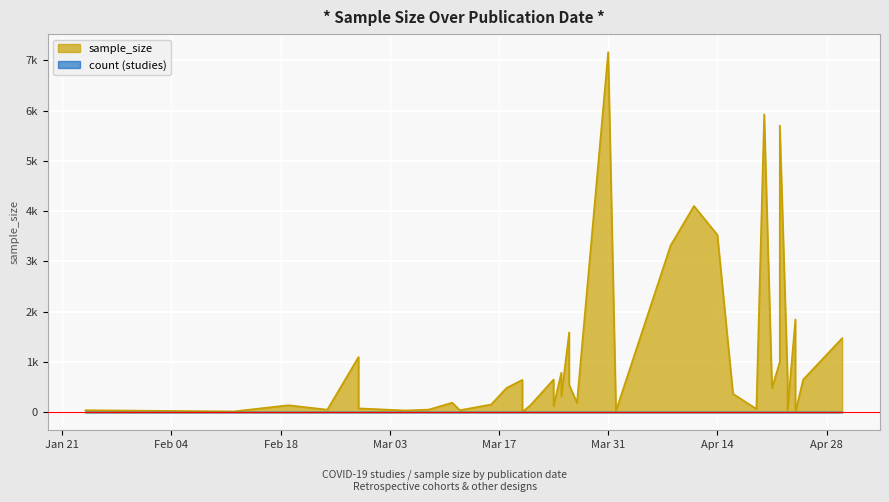

What is the change in value from 2020-02-28 to 2020-04-14?

+3450